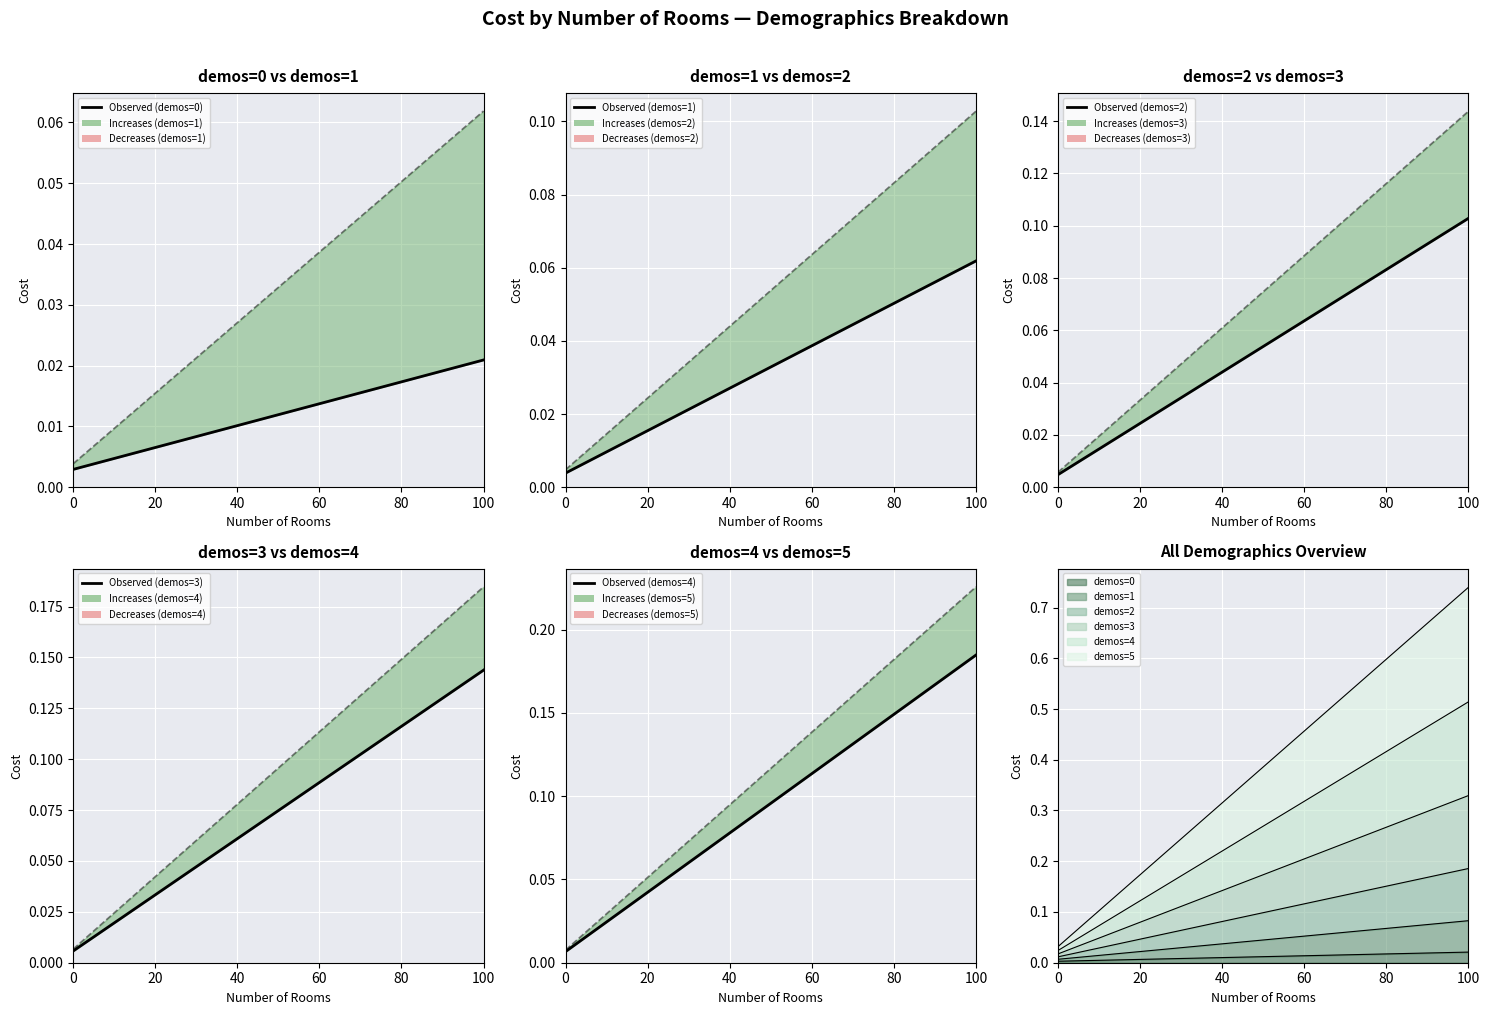

What is the label of the 17th point from the right?

60